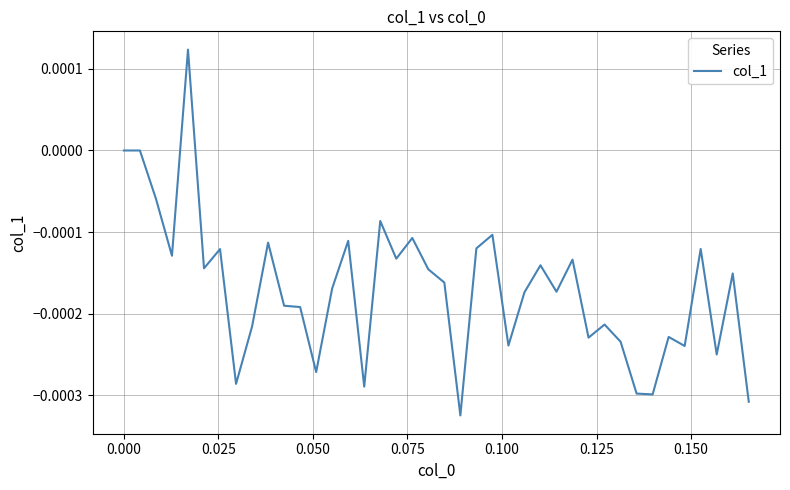

Does the chart display data point markers on the line(s)?

No